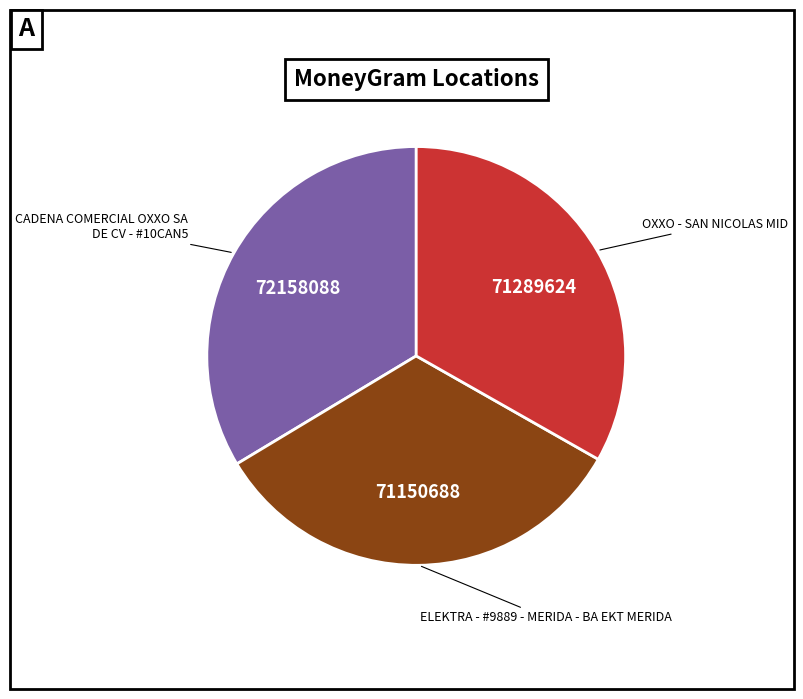

Does any single category account for the majority?

No